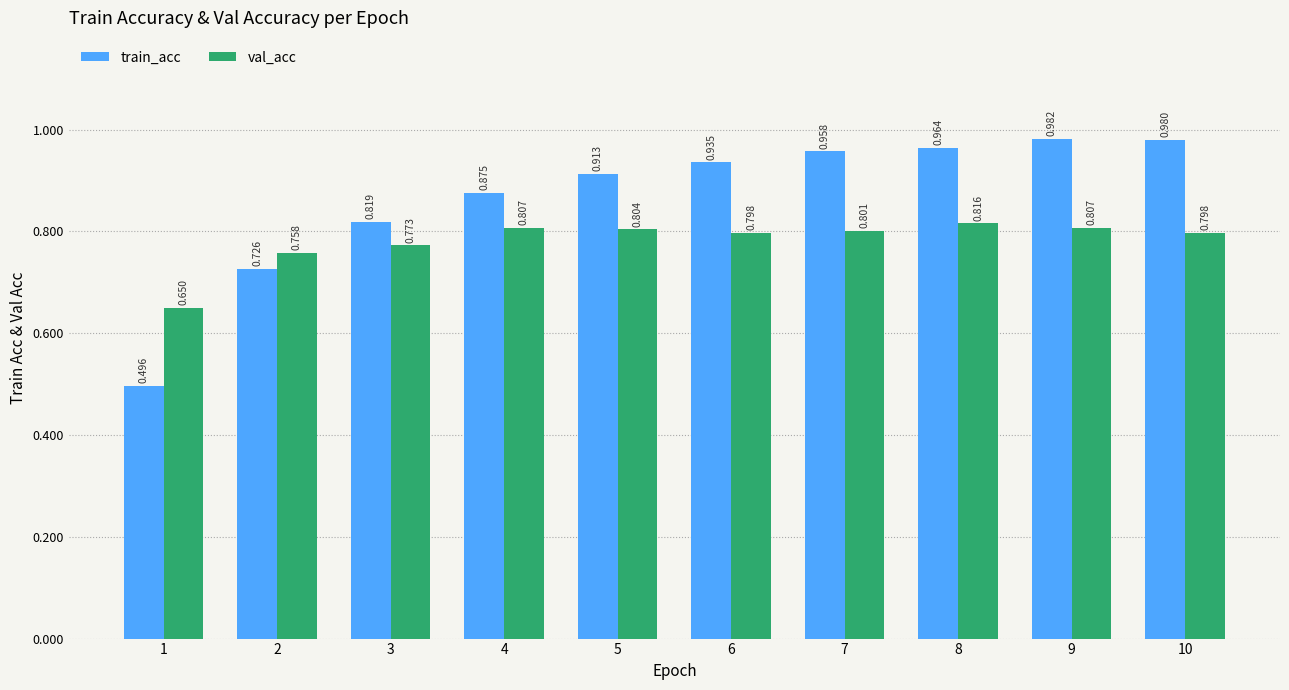

Which series has the largest total across all categories?

train_acc